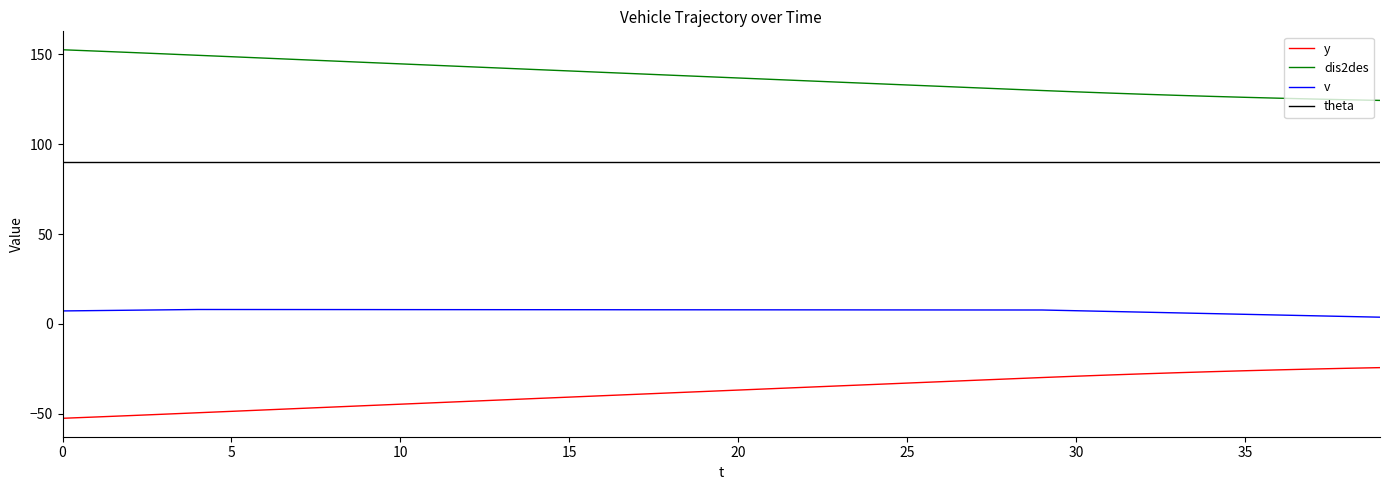

What is the maximum value shown in the chart?

152.6